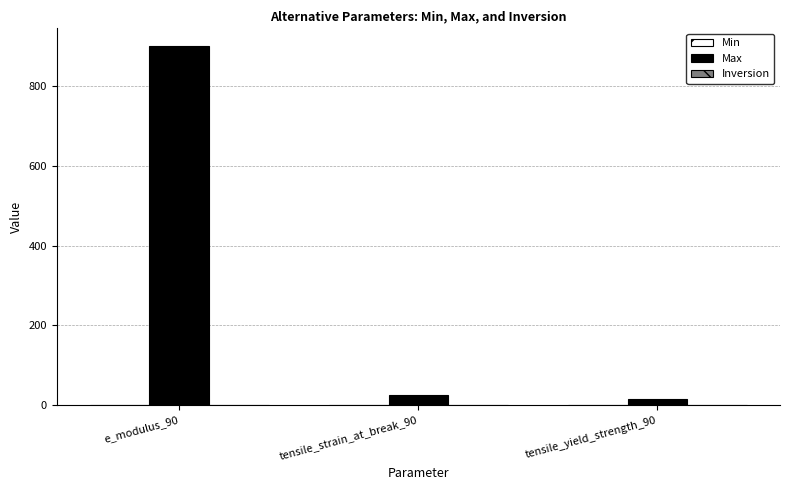

Which series has the largest range (max minus min)?

Max